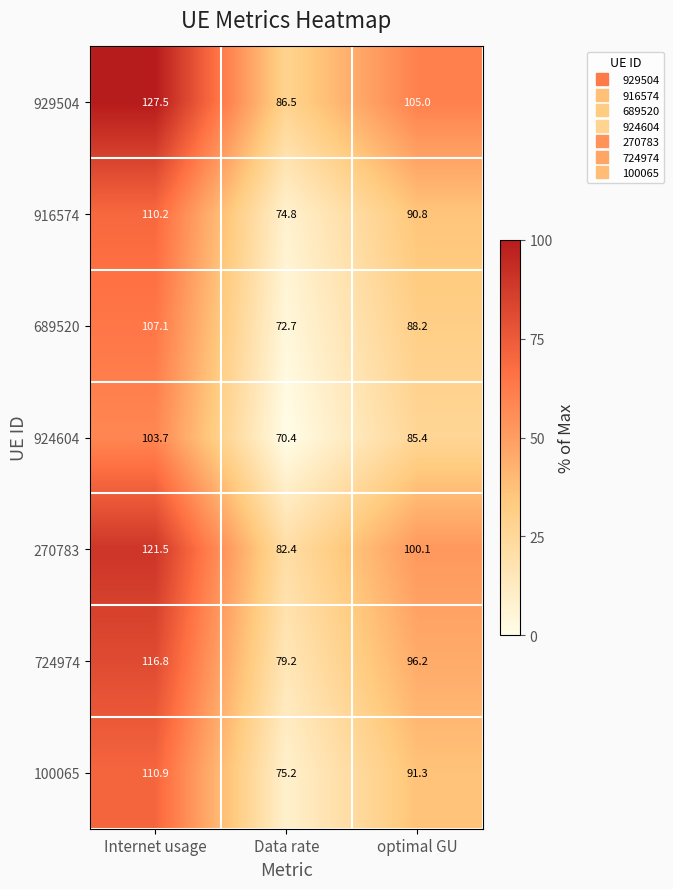

What is the difference between the highest and lowest values at optimal GU?

19.6